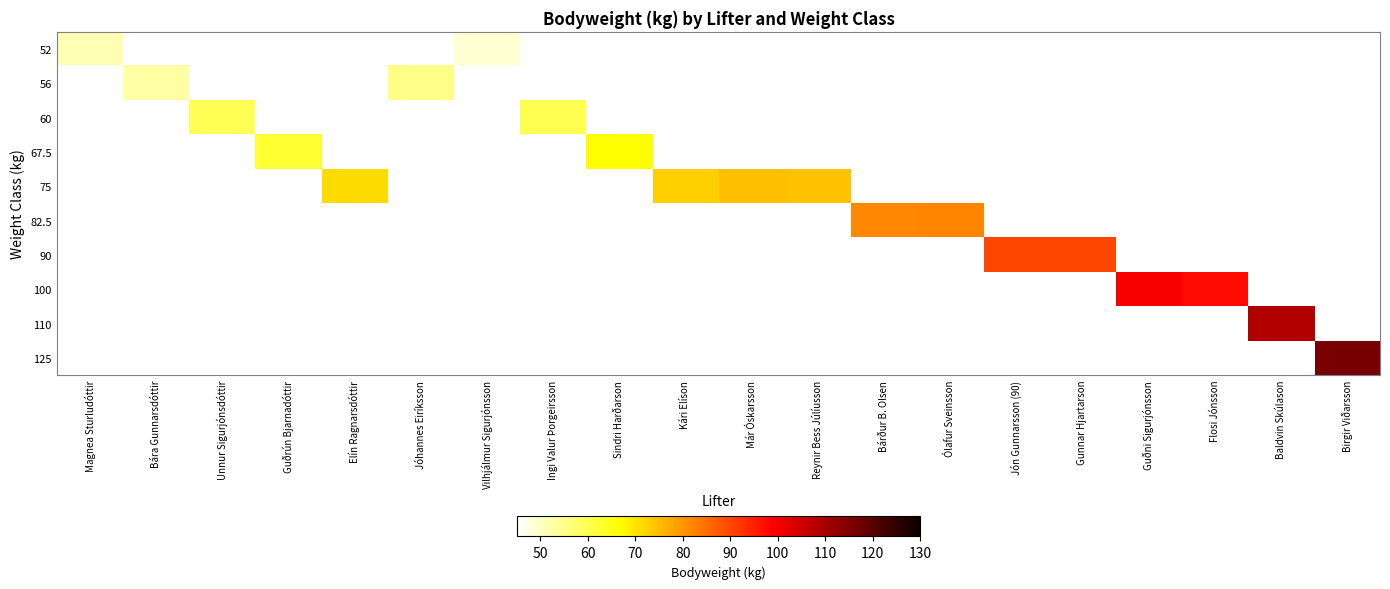

What is the smallest value displayed?

48.8